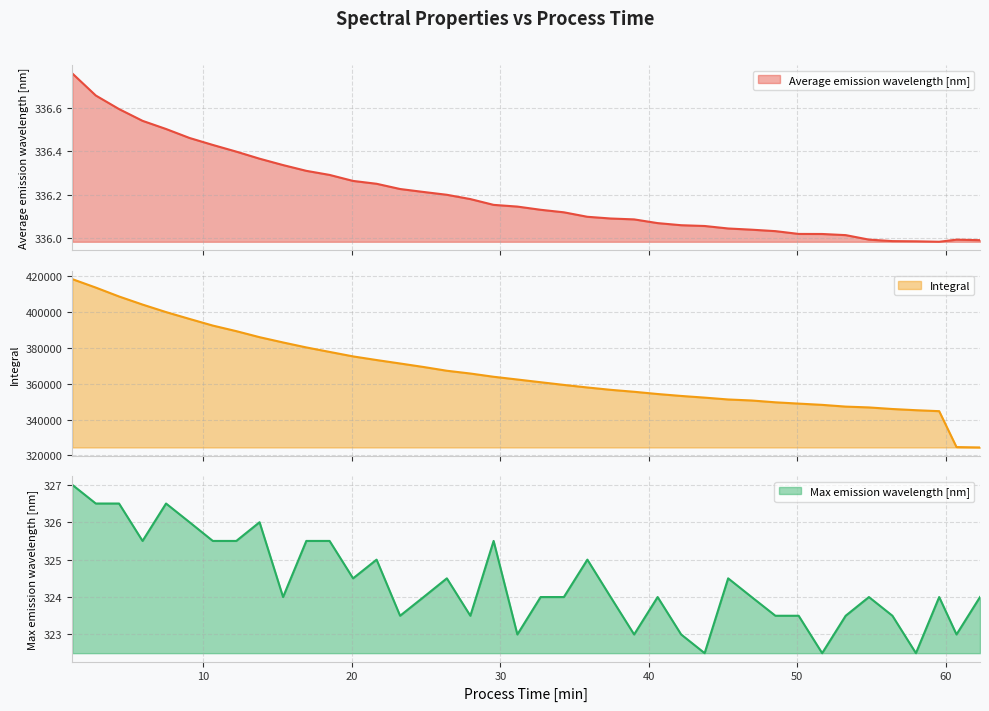

True or false: Integral has a value of 79423.5 at 12.2167.

False